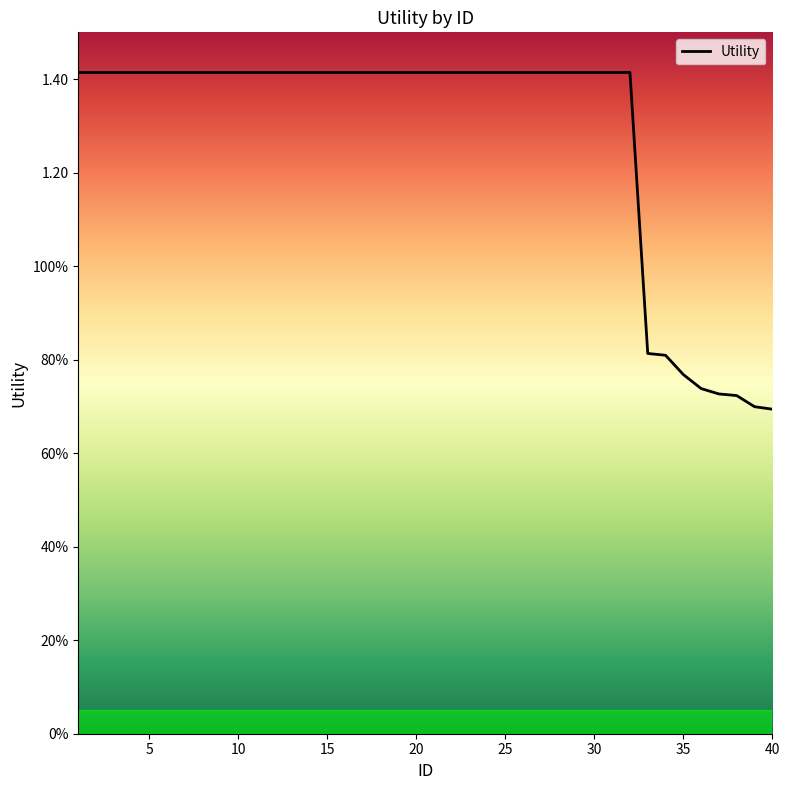

Does the chart have visible grid lines?

No